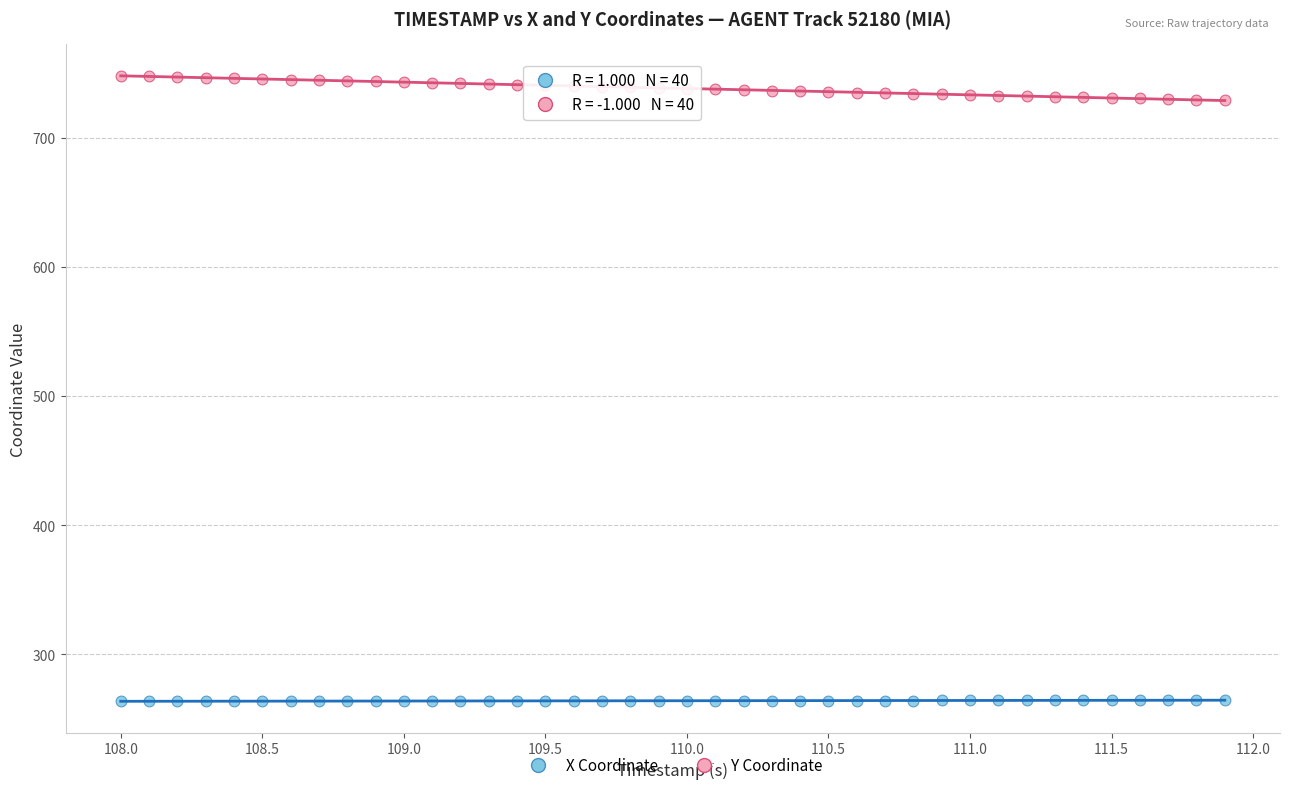

Across all data points, what is the range of X values (max minus min)?

3.9